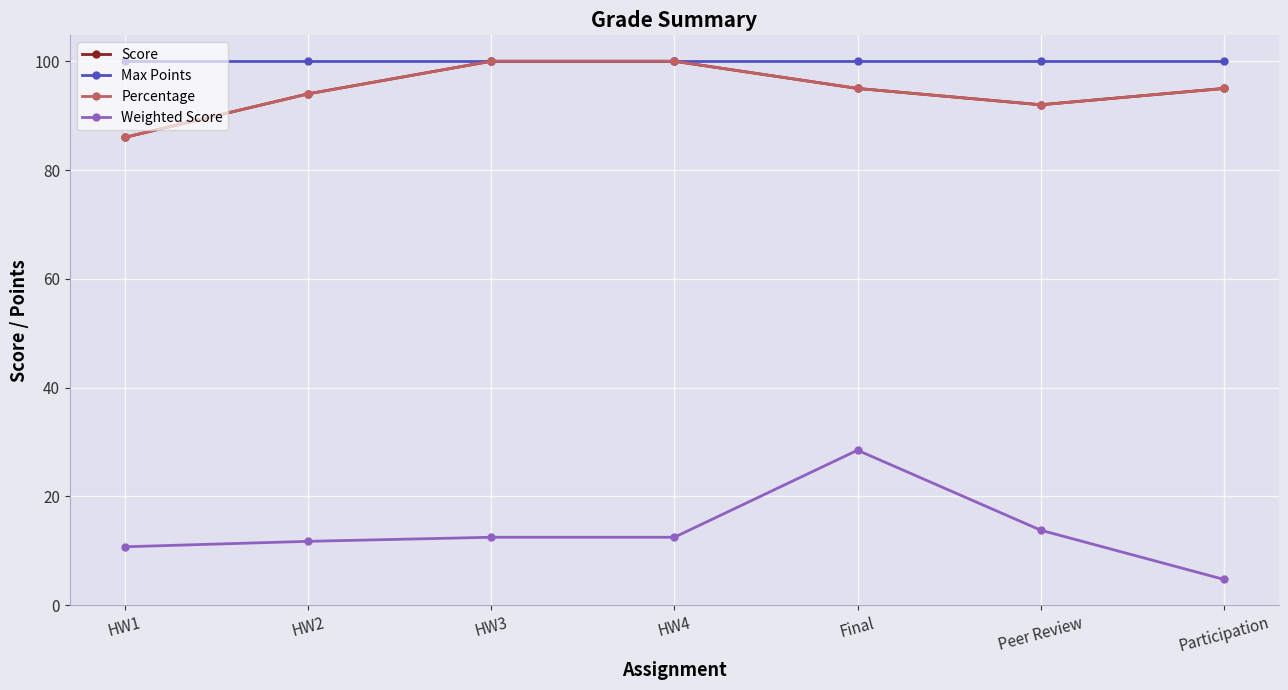

In Score, how many points are lower than both neighbors (excluding endpoints)?

1